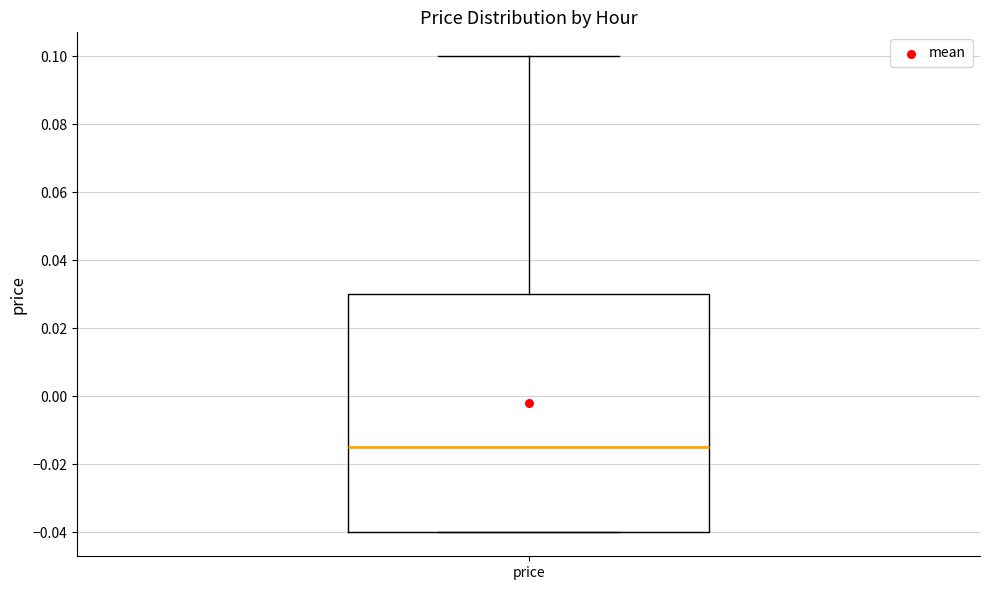

Where does the median line of the box for price sit on the y-axis? The values are not printed on the chart, so give them approximately, as read against the axis.

-0.014